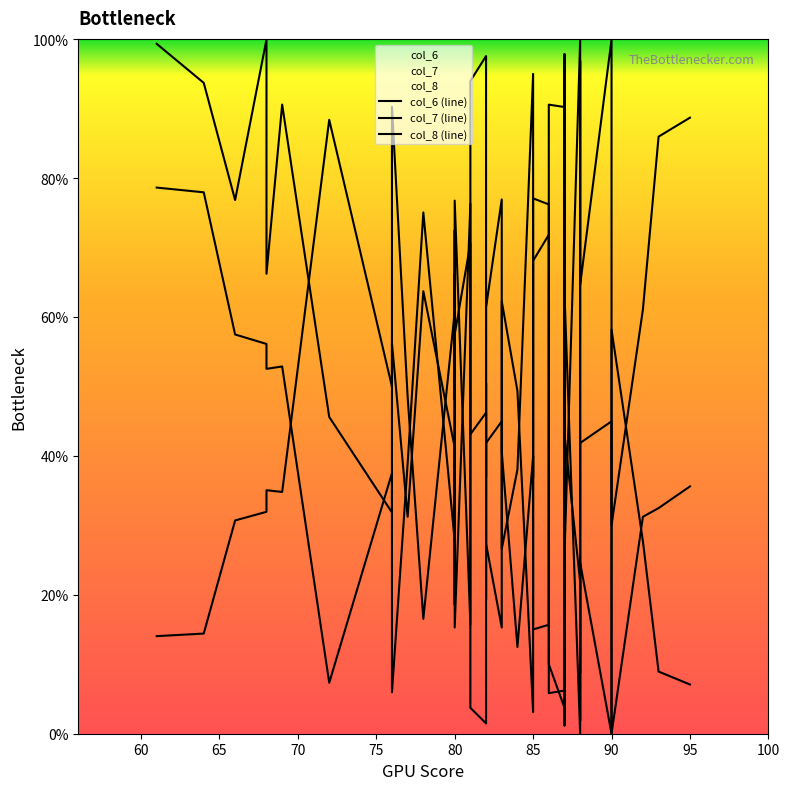

Reading right to left, list all the values displayed in this chart.

col_6 (line): 7.1	9.0	27.7	58.2	0.0	24.6	1.9	56.1	100.0	25.6	97.9	6.2	5.8	76.2	77.1	62.1	3.1	49.4	62.3	15.3	27.4	50.5	1.5	3.7	76.4	15.3	72.5	48.1	60.8	16.5	48.5	90.3	50.0	88.4	34.8	35.1	32.0	30.7	14.4	14.1
col_7 (line): 35.6	32.5	31.2	0.0	45.0	41.9	40.0	8.8	21.9	43.1	31.2	3.8	10.0	71.9	68.1	36.9	40.0	12.5	40.6	45.0	41.9	19.4	46.2	43.1	70.6	57.5	66.2	29.4	41.2	63.7	31.2	56.2	31.9	45.6	90.6	66.2	100.0	76.9	93.8	99.4
col_8 (line): 88.7	86.0	61.1	30.0	100.0	64.7	96.9	31.9	0.0	63.5	1.2	90.3	90.6	15.7	15.0	26.8	95.1	38.1	26.6	77.0	61.4	37.0	97.6	94.0	15.7	76.8	18.6	39.2	27.8	75.1	38.9	6.0	37.5	7.3	52.9	52.6	56.1	57.5	78.0	78.7